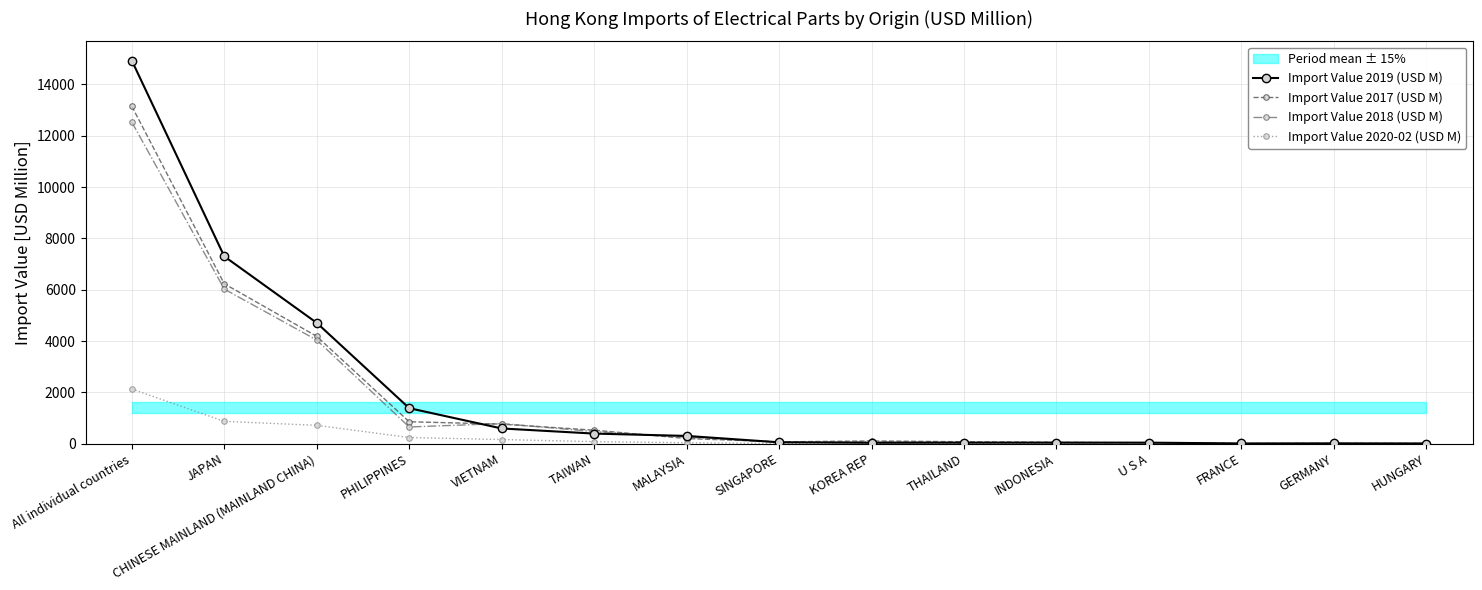

What is the difference between the second highest and second lowest values in the Import Value 2020-02 (USD M) series?

867.7